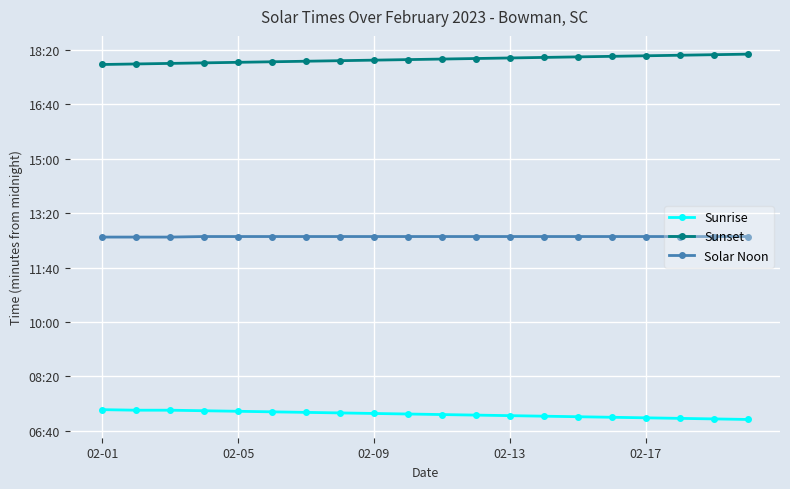

Is this an area chart (filled region under the line)?

No